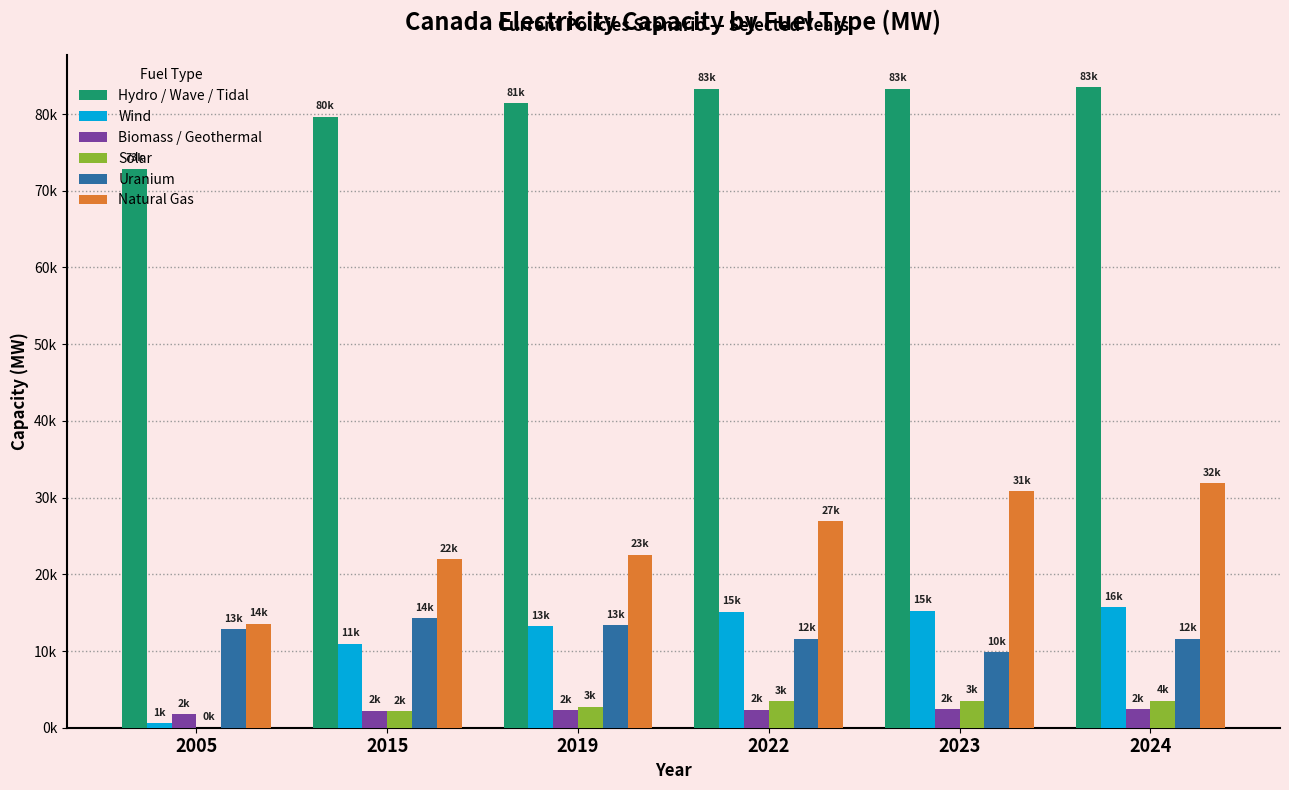

Does the chart contain stacked bars?

No